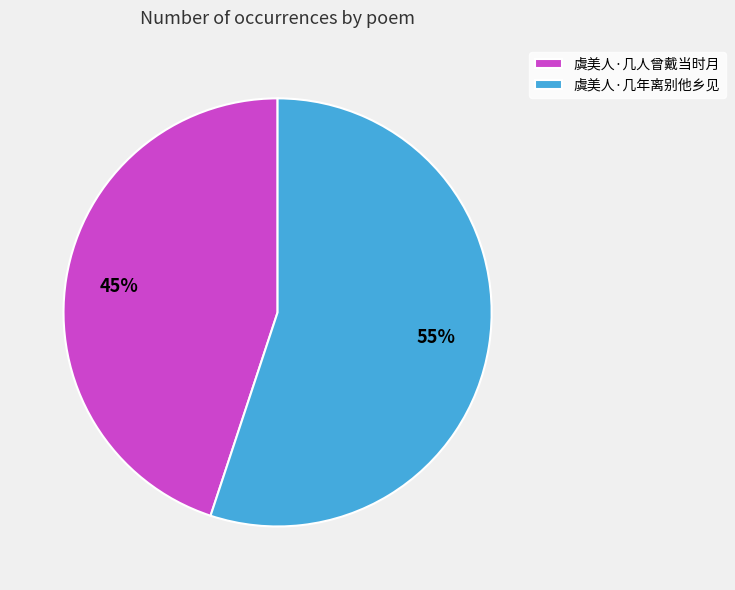

How many slices are in this pie chart?

2